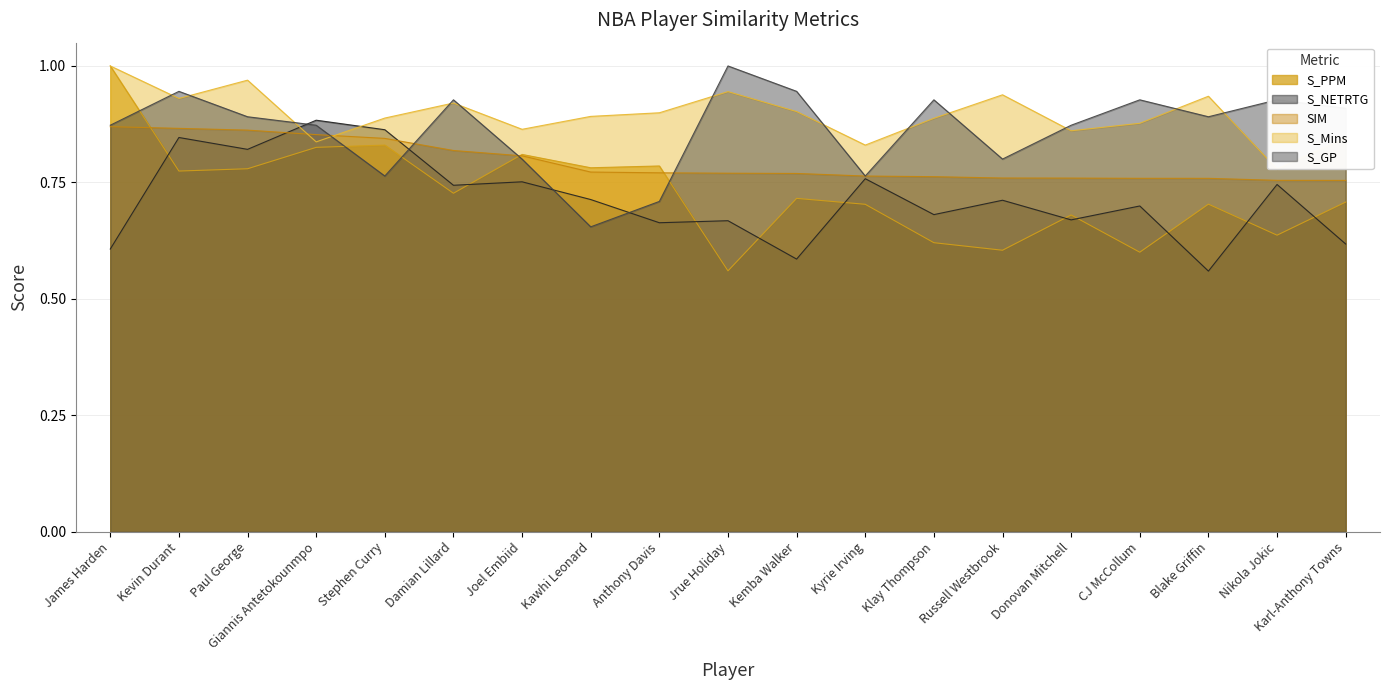

Between which two adjacent categories do S_NETRTG and S_GP first intersect?

Paul George and Giannis Antetokounmpo